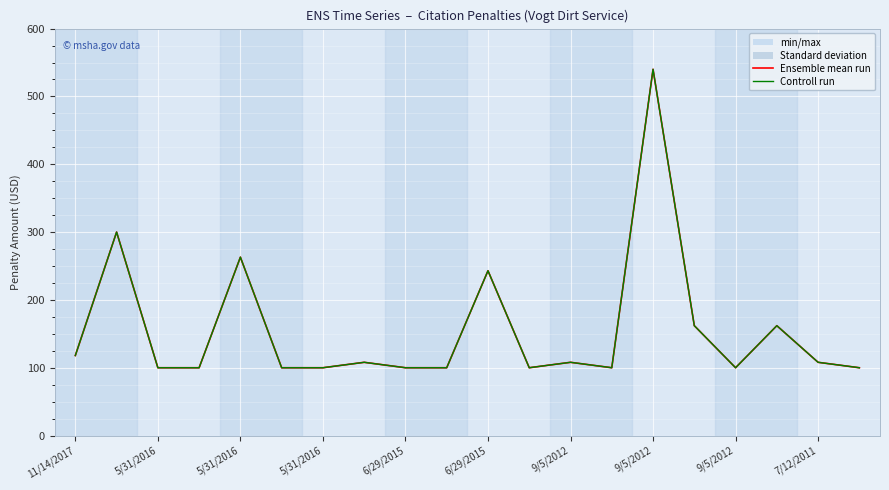

Which series has the largest total across all categories?

Ensemble mean run